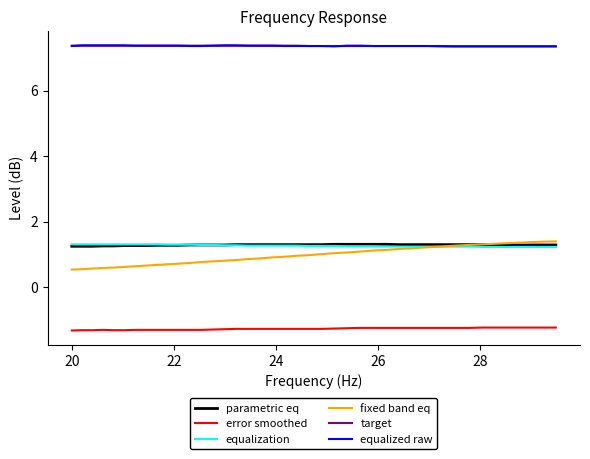

True or false: equalization and target intersect in this chart.

False